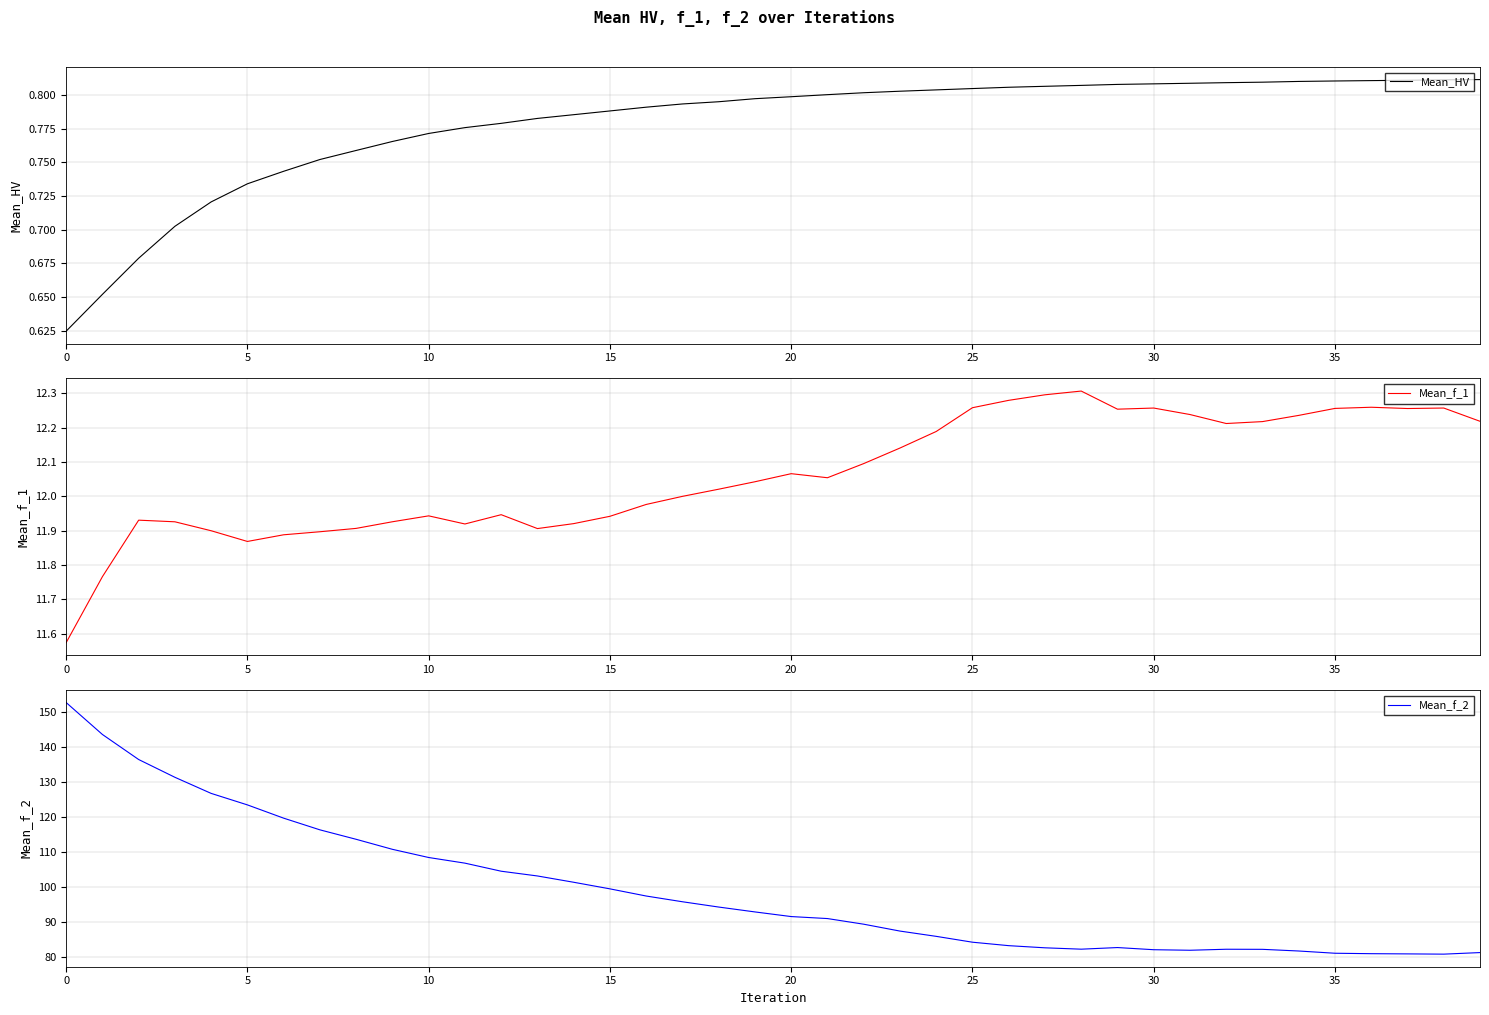

Does the chart display data point markers on the line(s)?

No